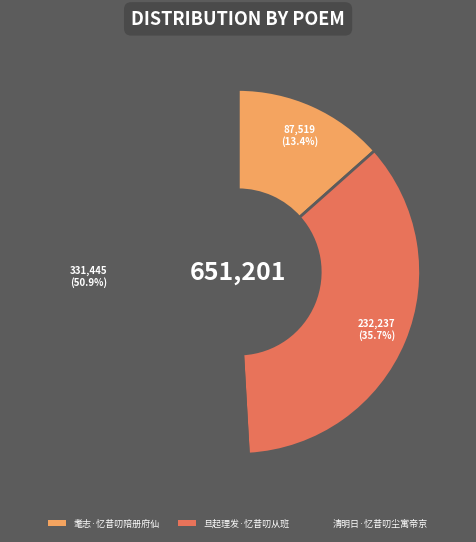

Which category has the biggest portion of the pie?

清明日·忆昔叨尘寓帝京